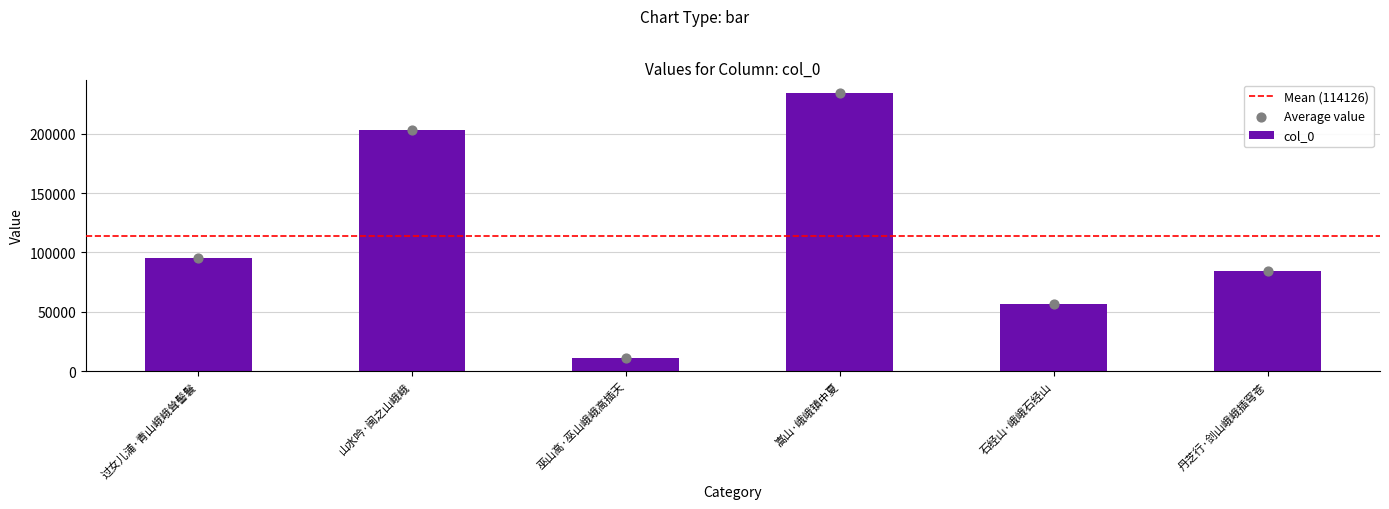

What is the ratio of the value at 石经山·峨峨石经山 to the value at 过女儿浦·青山峨峨耸髻鬟?

0.6